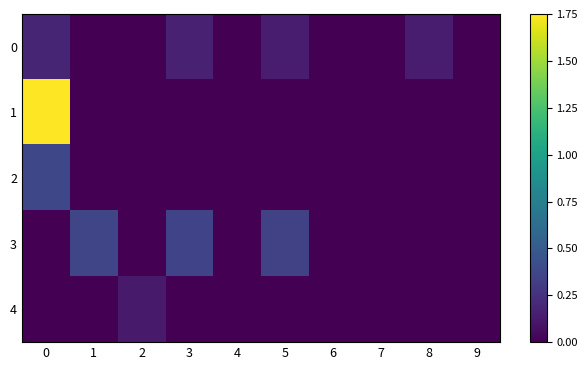

Between 2 and 4, which series saw the biggest shift?

4